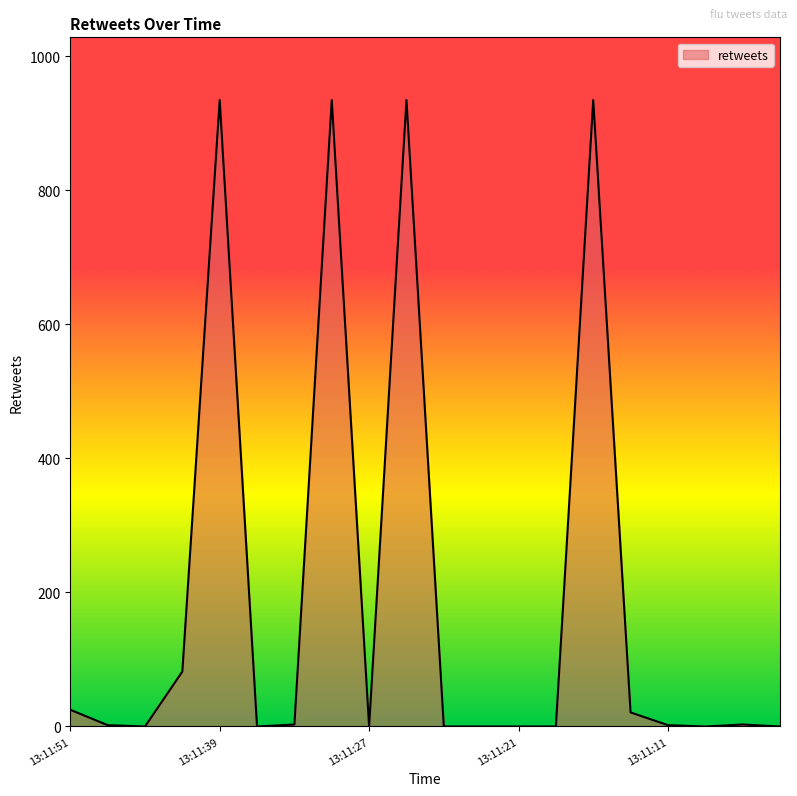

What is the maximum value shown in the chart?

935